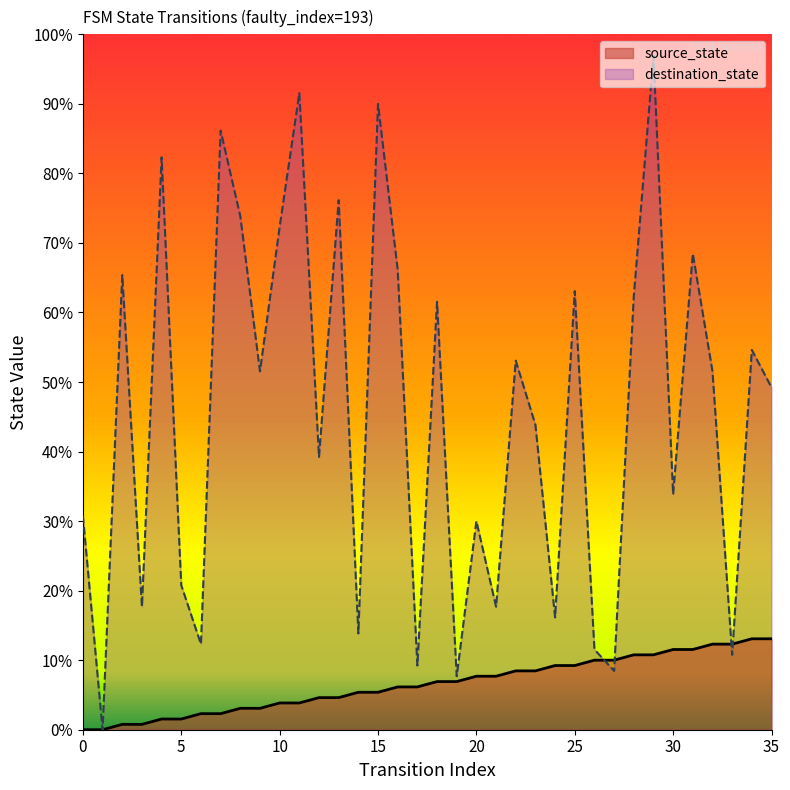

Read the source_state value at 22.

11